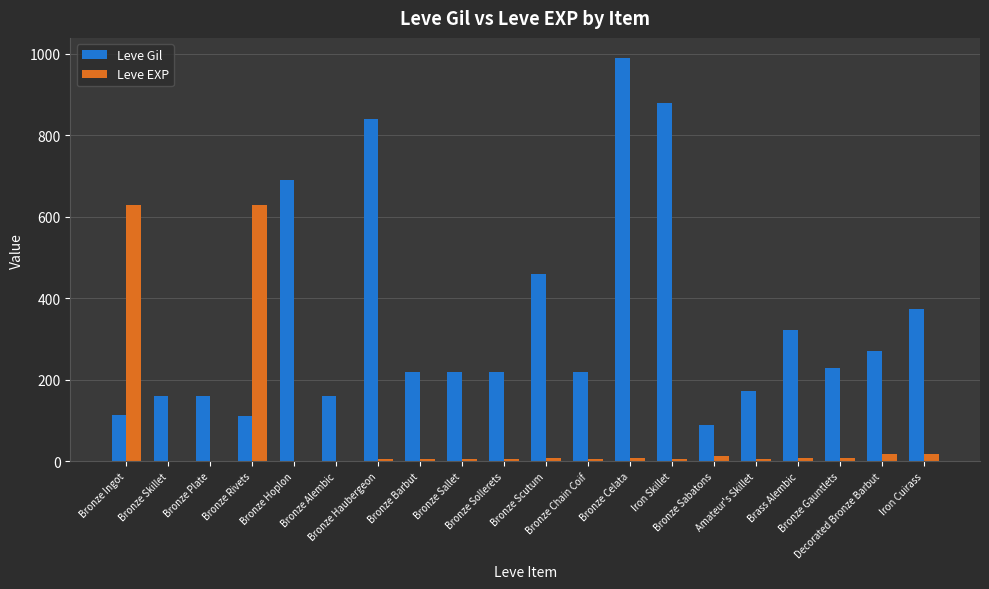

What is the highest value of the Leve Gil series?

990